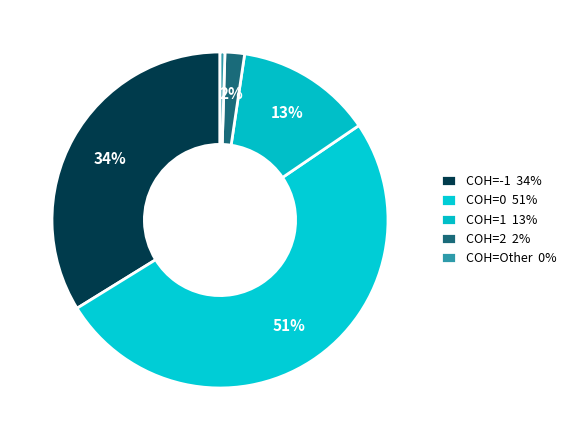

Which category has the smallest portion of the pie?

COH=Other